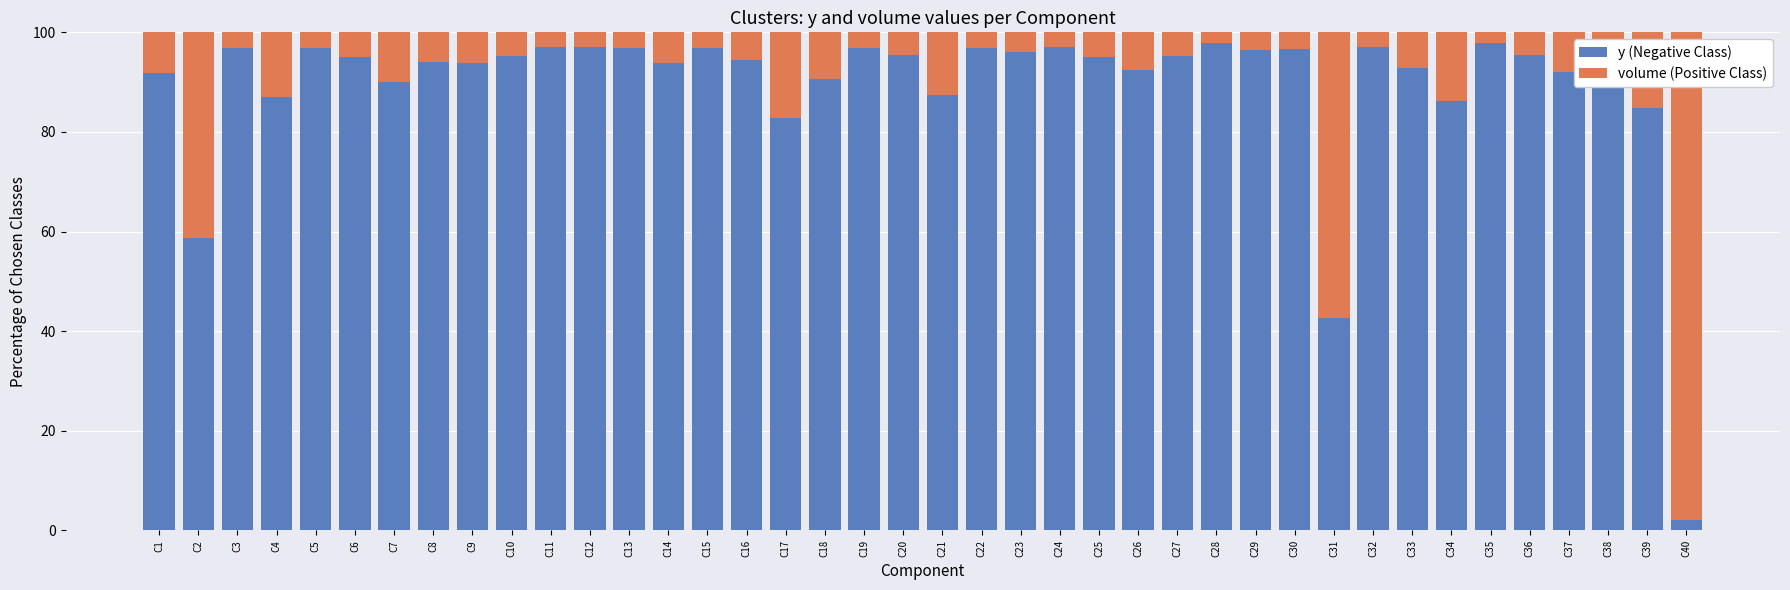

What is the sum of all y (Negative Class) values?

3581.2